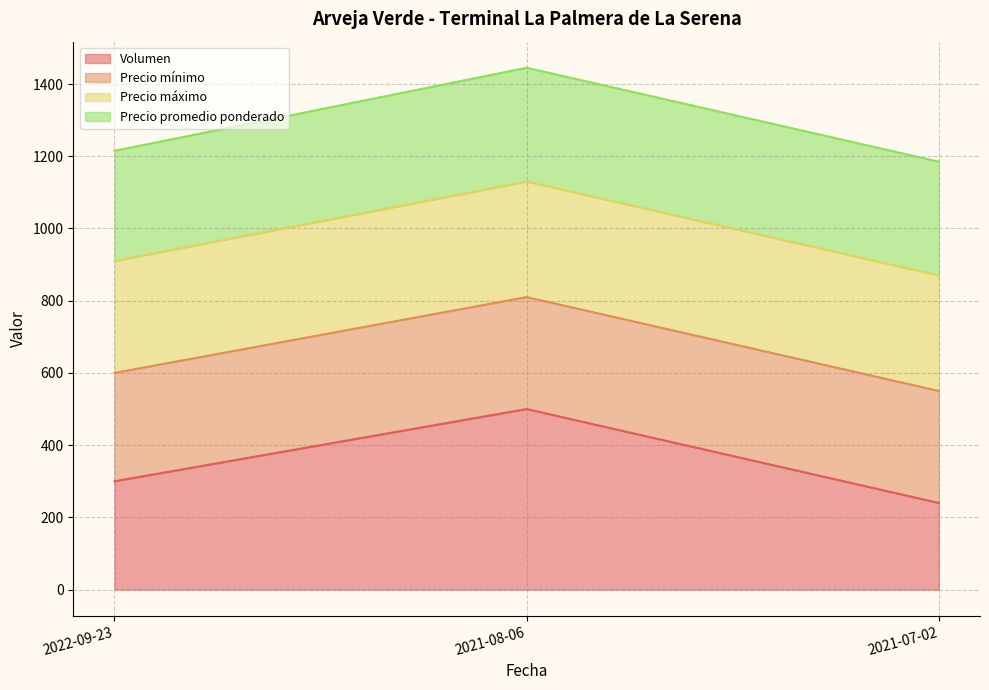

At which category is the sum across all series the highest?

2021-08-06